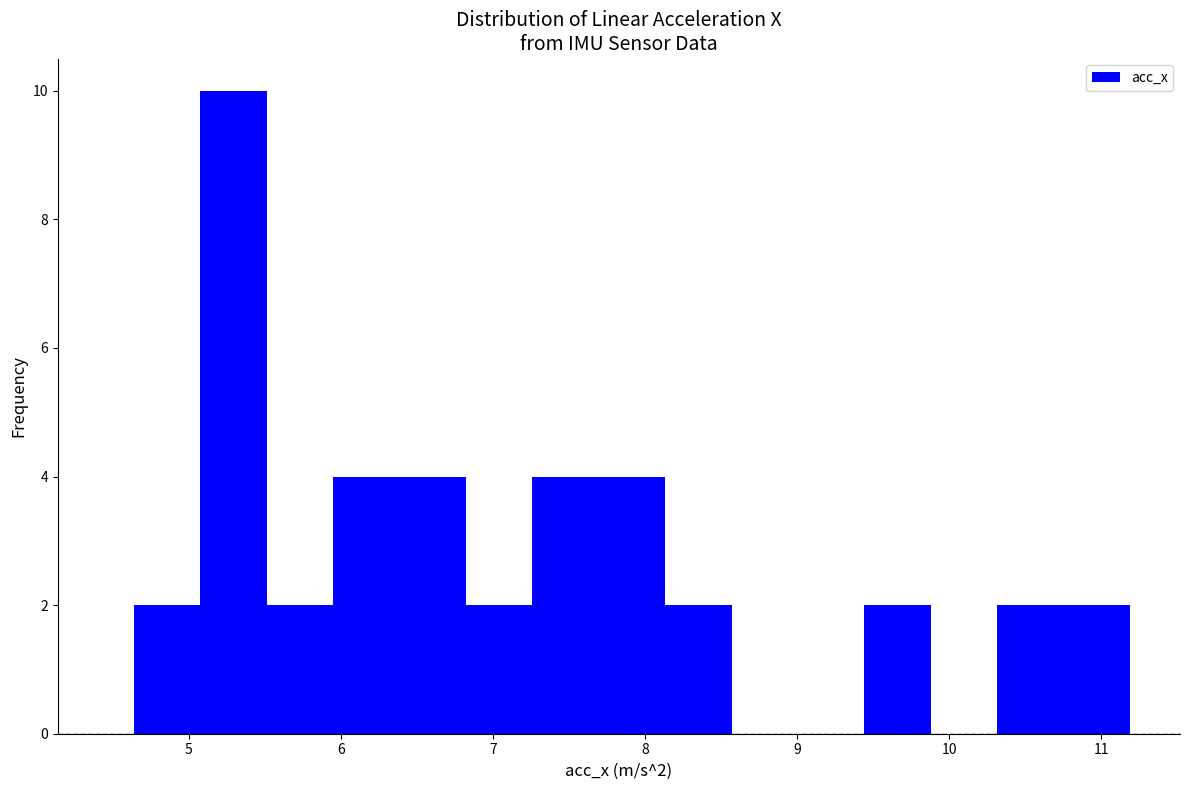

Over which range of the x-axis is the bar tallest?

5.1 to 5.5